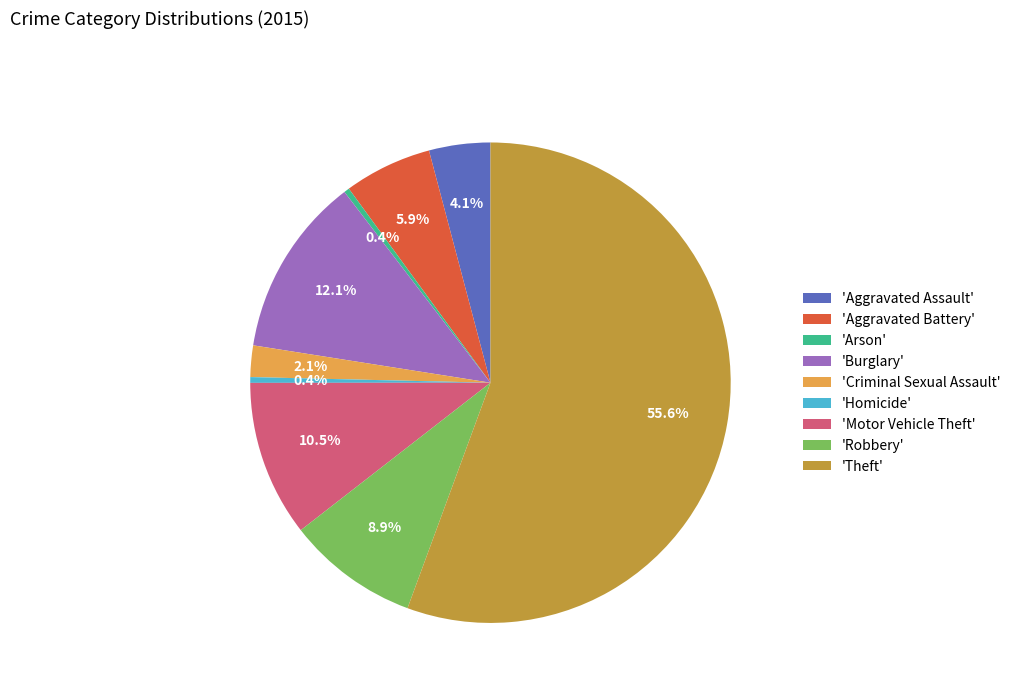

How many slices are in this pie chart?

9